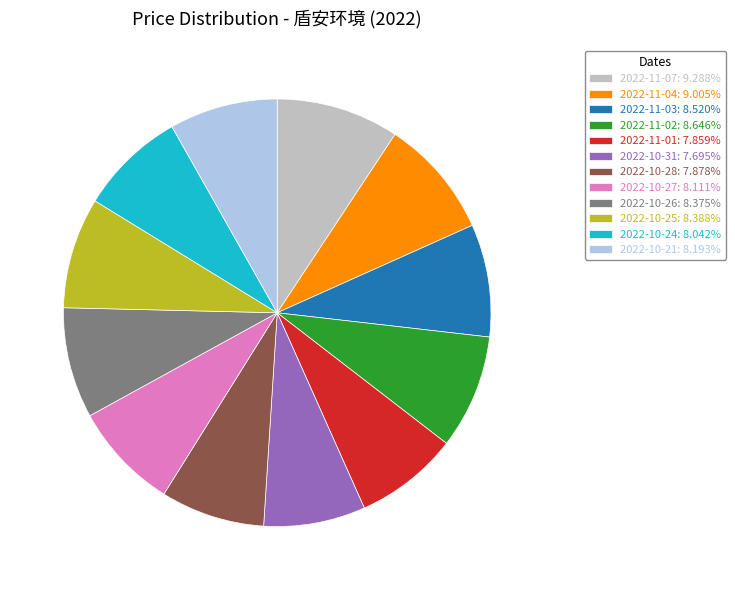

Approximately how many times larger is the value at 2022-11-01: 7.859% compared to 2022-10-27: 8.111%?

1.0